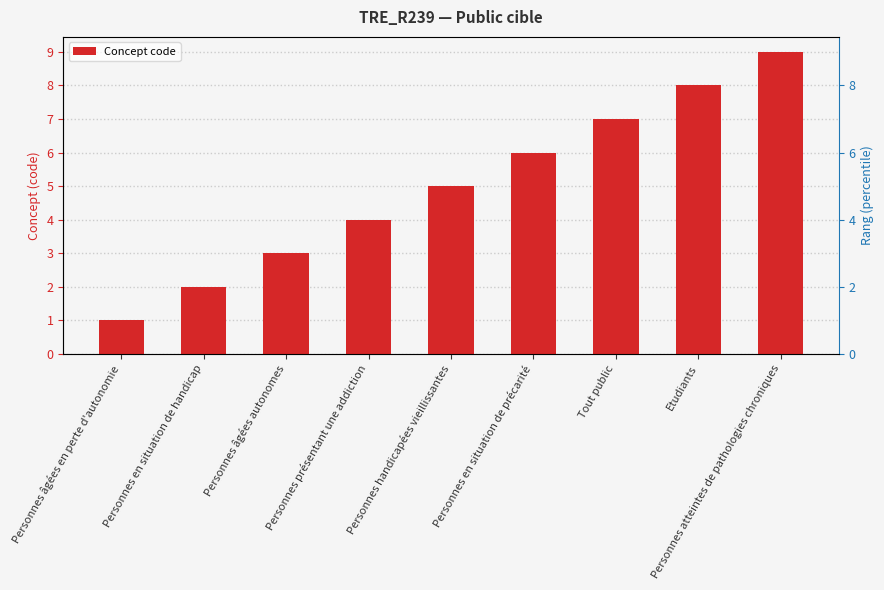

Rank the categories by value from highest to lowest.

Personnes atteintes de pathologies chroniques, Etudiants, Tout public, Personnes en situation de précarité, Personnes handicapées vieillissantes, Personnes présentant une addiction, Personnes âgées autonomes, Personnes en situation de handicap, Personnes âgées en perte d'autonomie